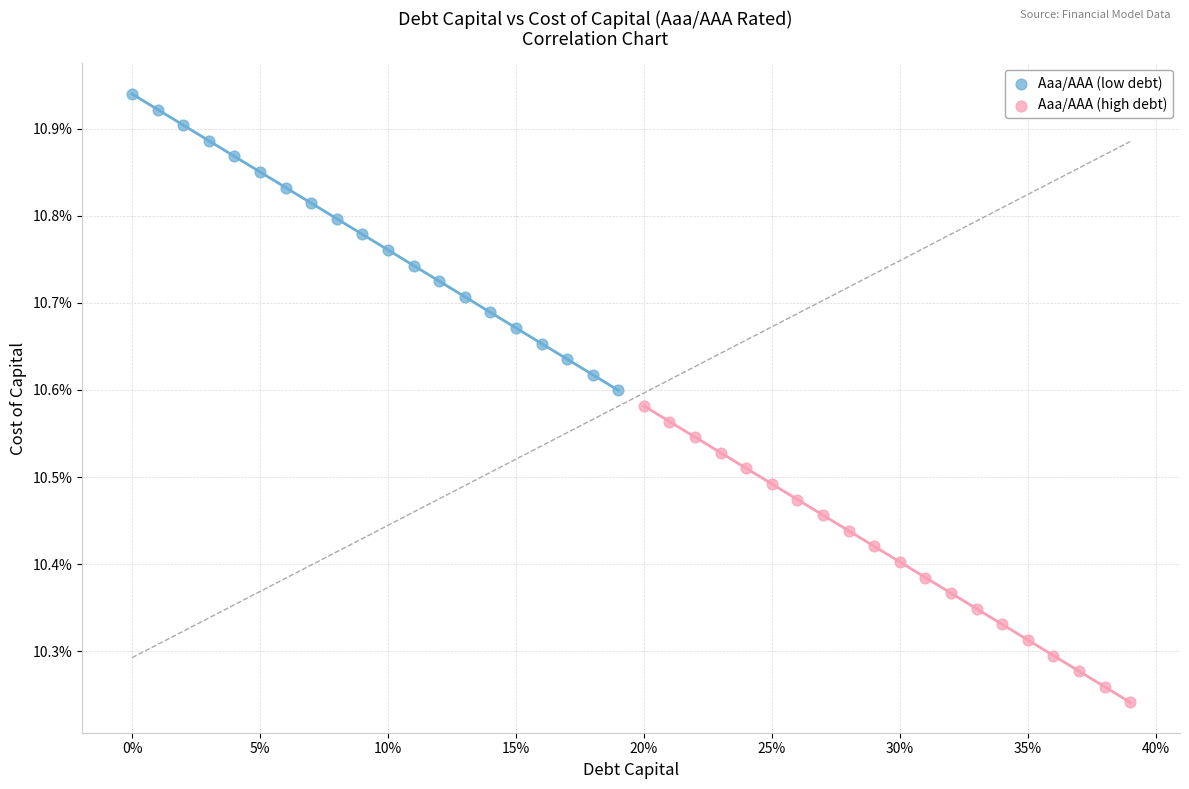

What are all the series names shown in the legend?

Aaa/AAA (low debt), Aaa/AAA (high debt)